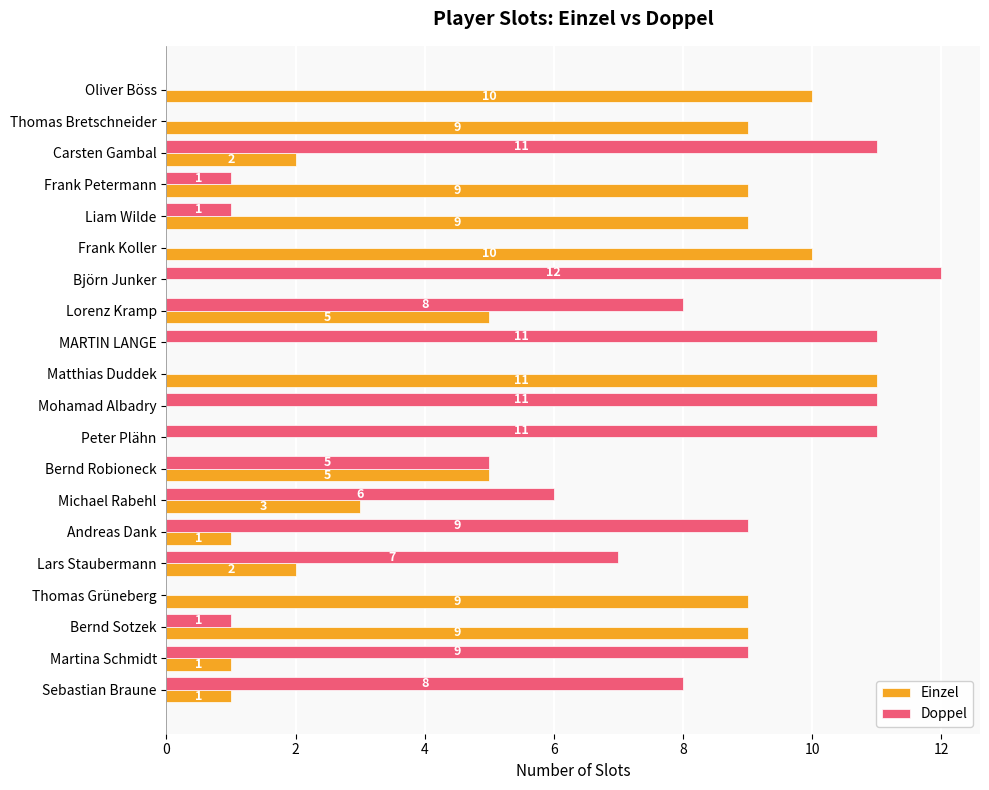

Which series has the largest total across all categories?

Doppel